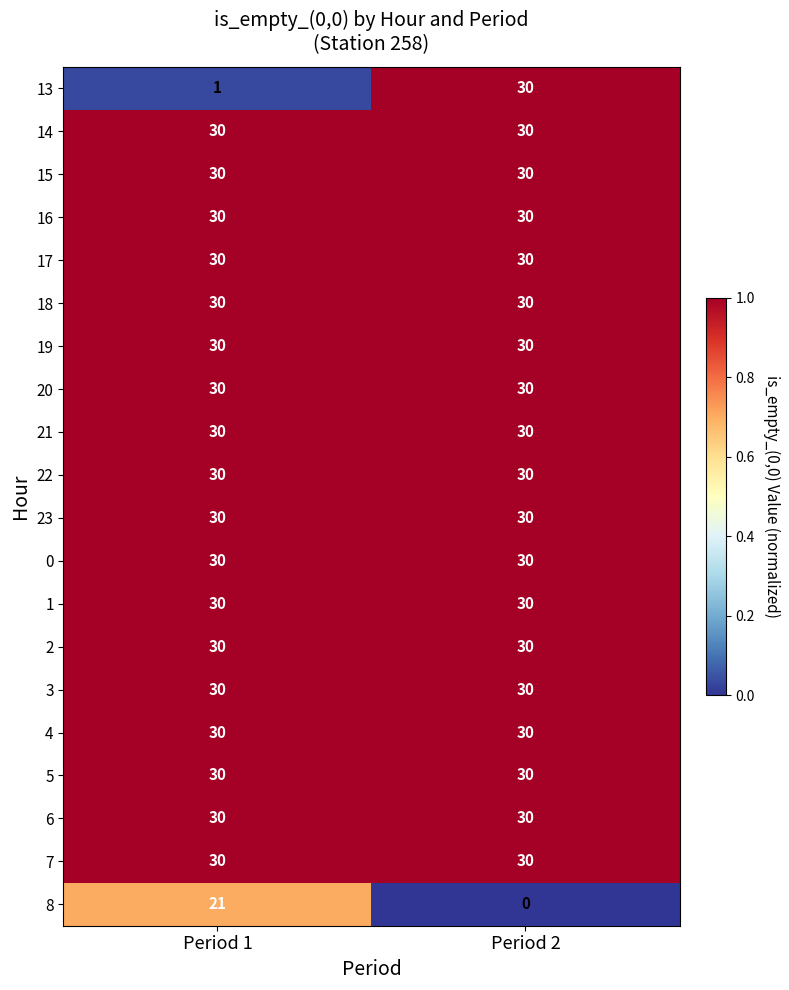

What is the greatest value displayed?

30